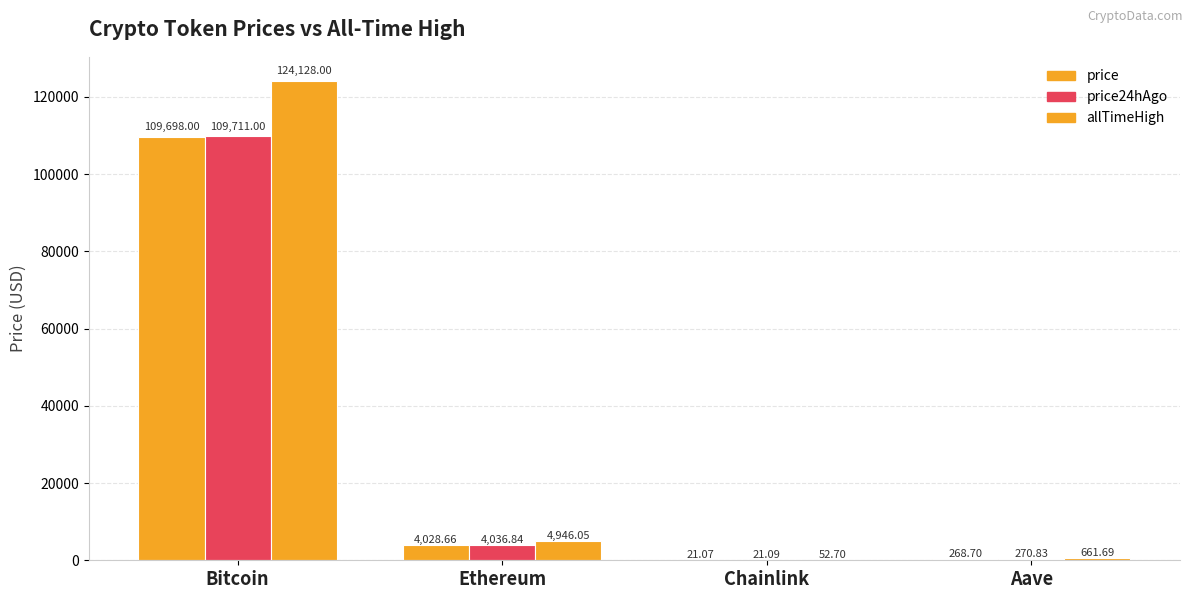

Which series changed the most between Bitcoin and Ethereum?

allTimeHigh